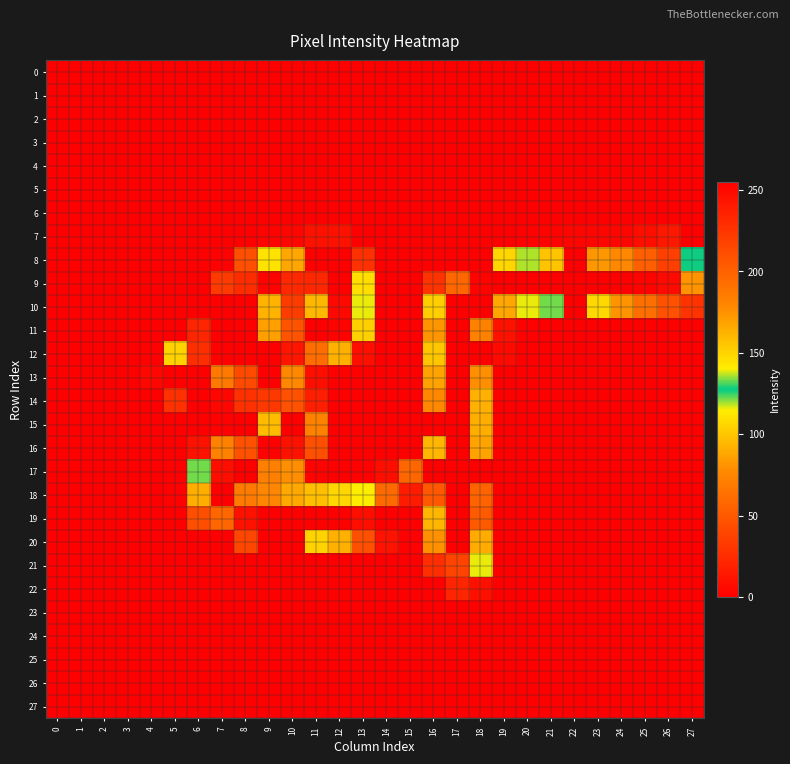

How many distinct data groups are displayed?

28